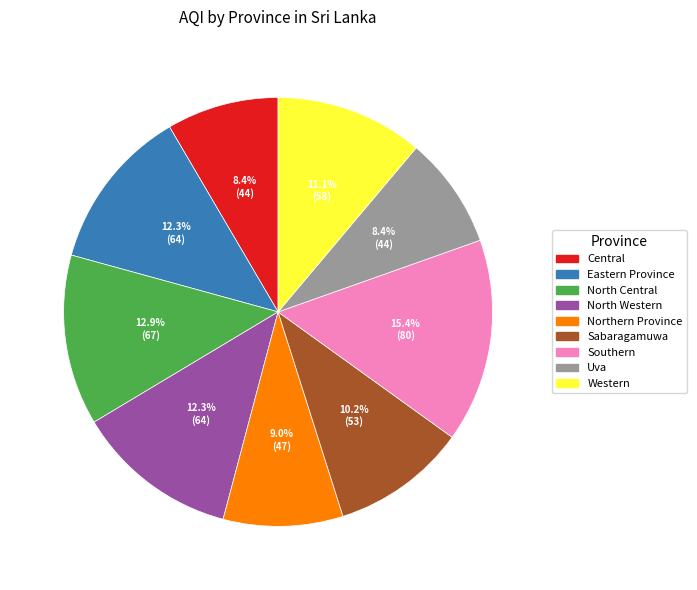

True or false: Eastern Province accounts for 2% of the total.

False